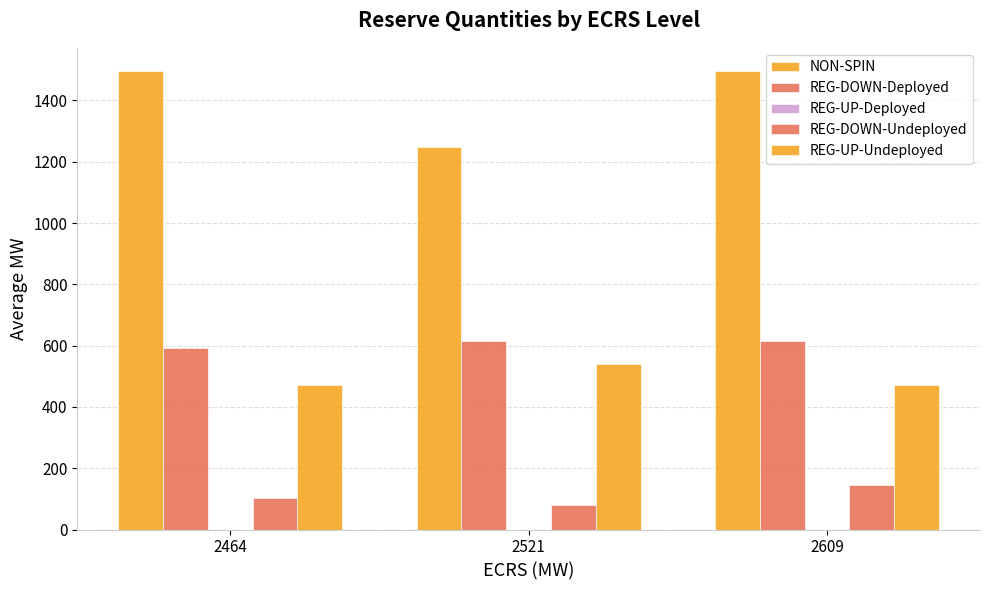

Count the number of categories in the chart.

3